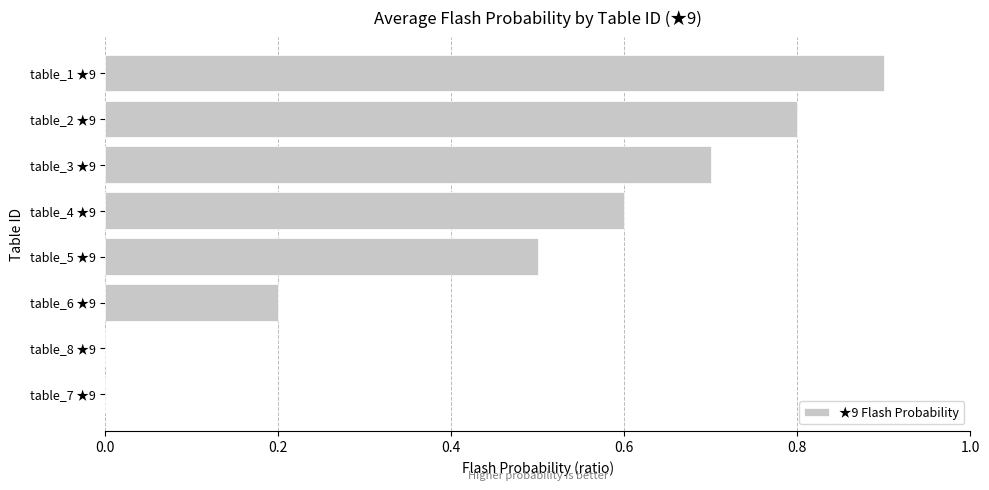

What is the sum of the values at table_6 ★9 and table_2 ★9?

1.0